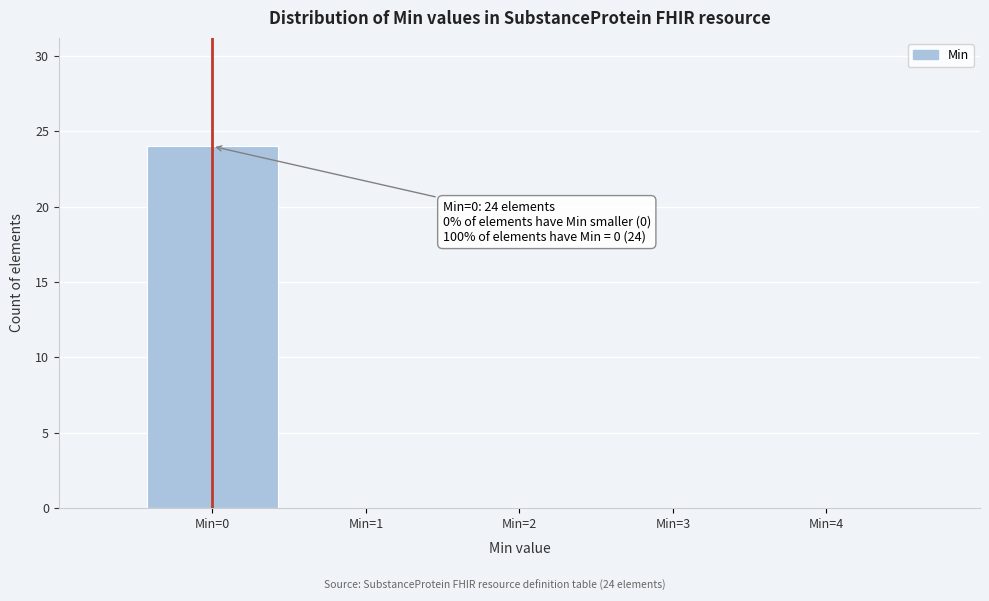

Which range on the x-axis has the tallest bar?

-0.5 to 0.5